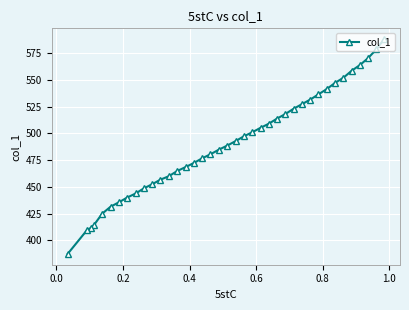

What is the maximum value shown in the chart?

588.4